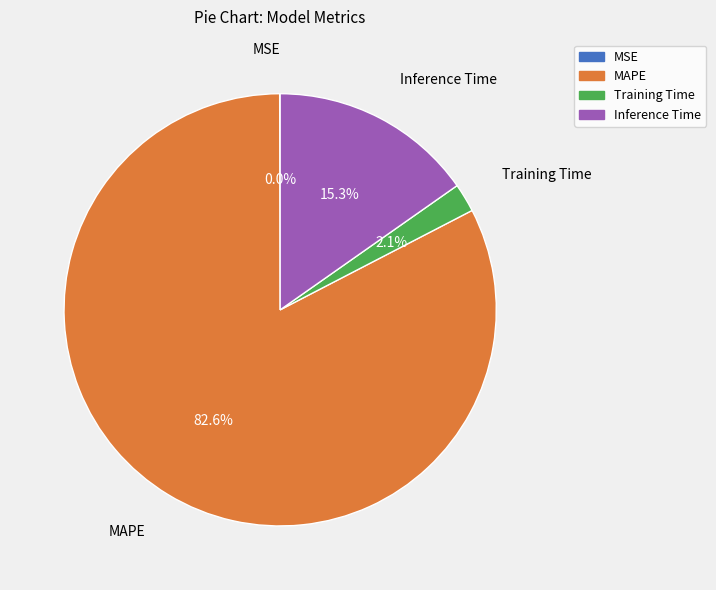

The MAPE slice represents 83% of the pie. True or false?

True